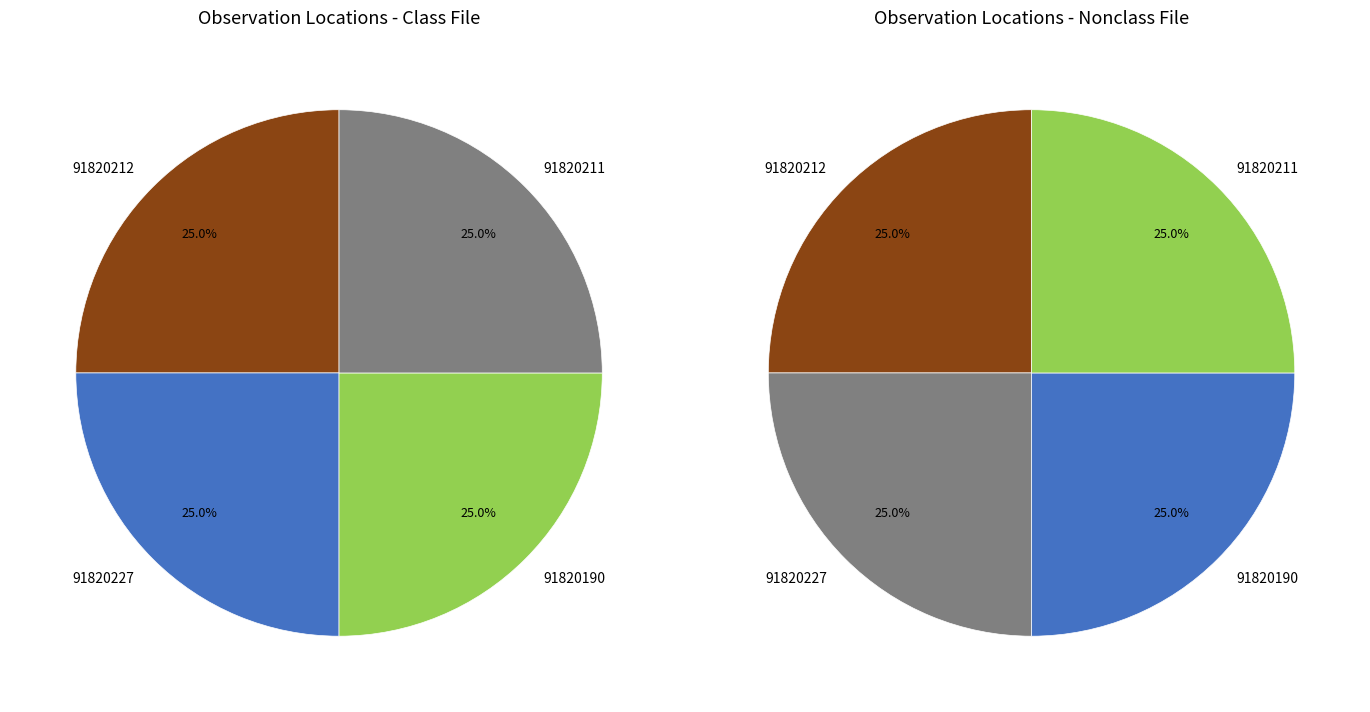

What is the ratio of the value at 91820227 to the value at 91820190?

1.0